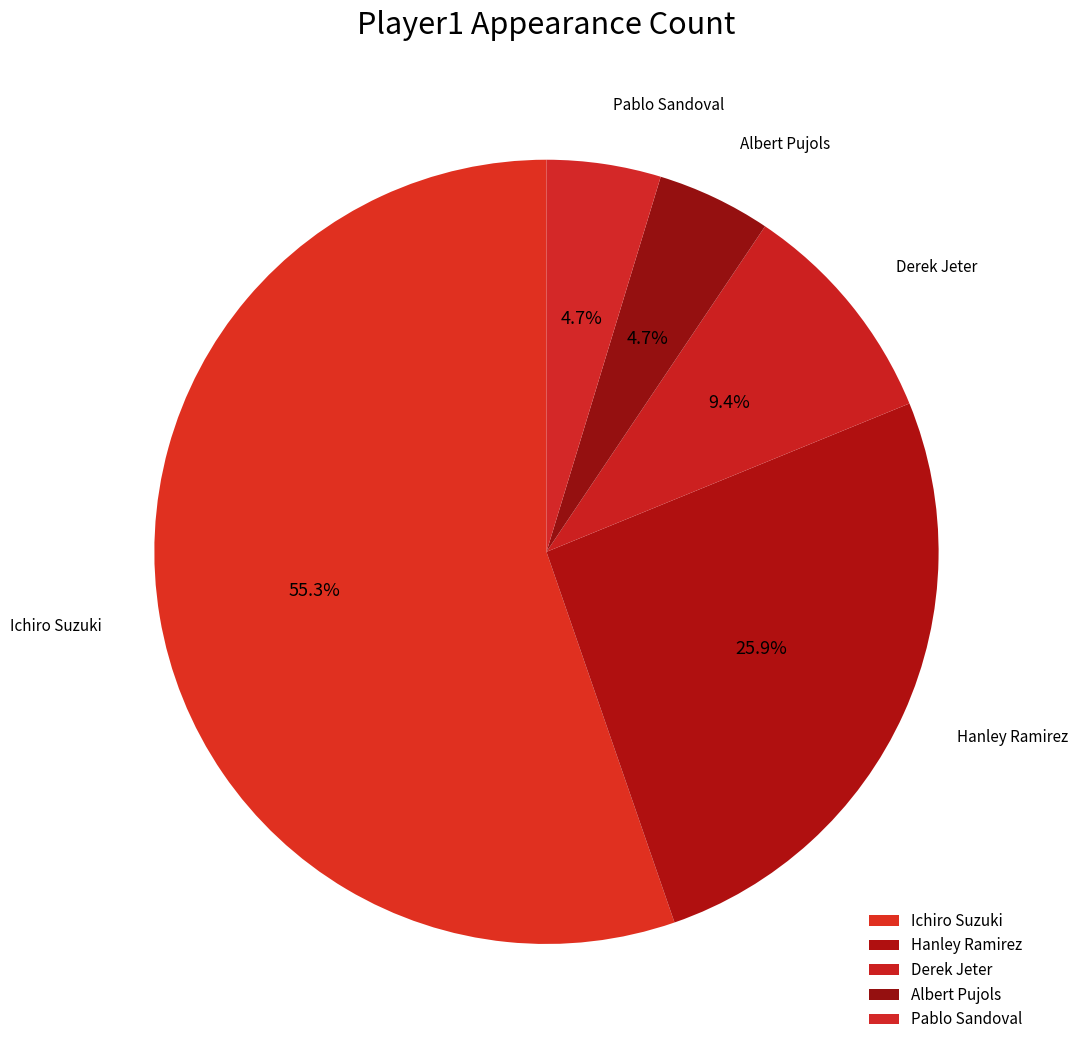

How many segments does this pie chart have?

5